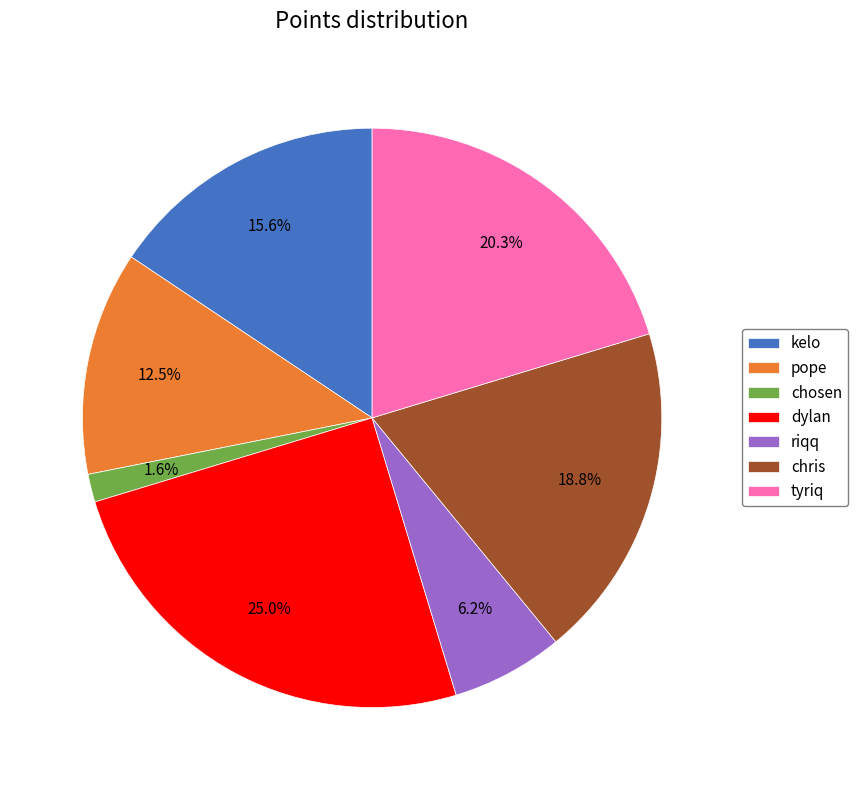

Does pope account for over 50% of the chart?

No